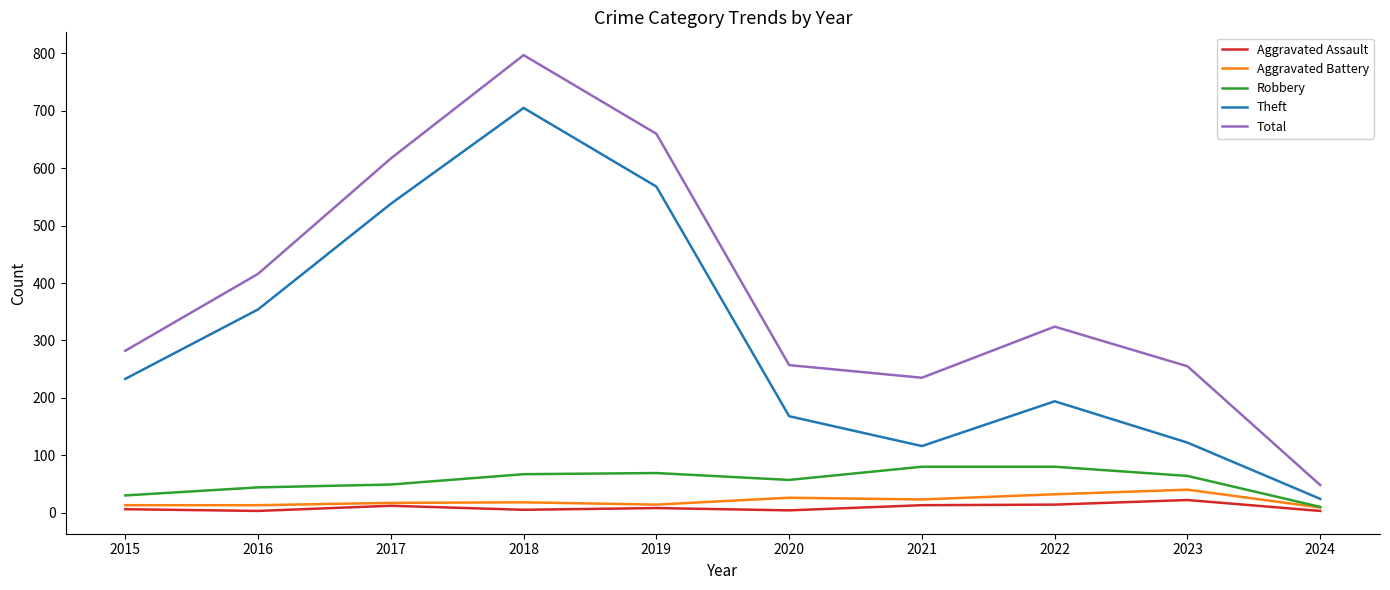

What is the spread (max minus min) of values at 2024?

45